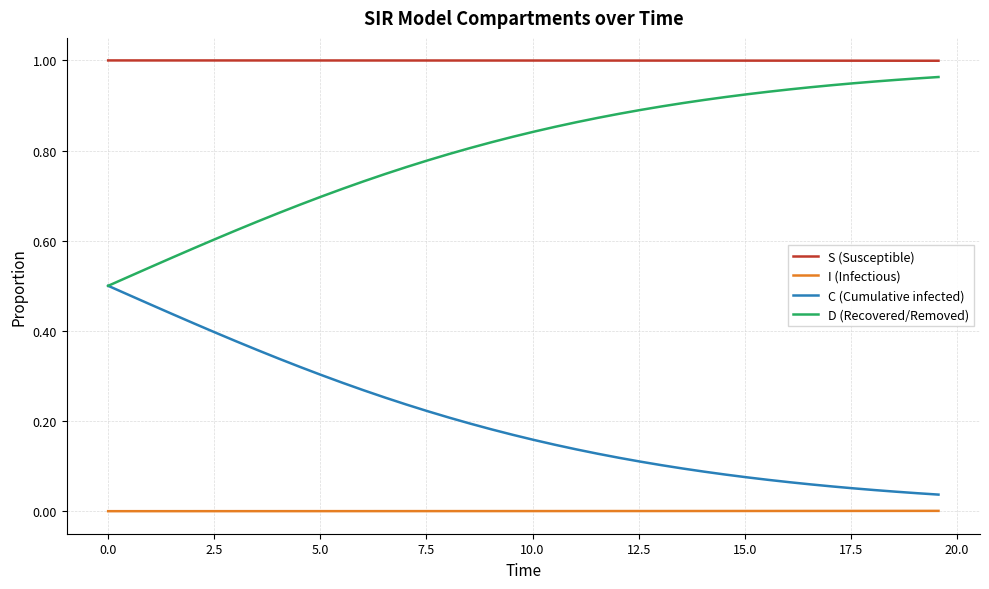

List the series in order of their overall mean, highest first.

S (Susceptible), D (Recovered/Removed), C (Cumulative infected), I (Infectious)